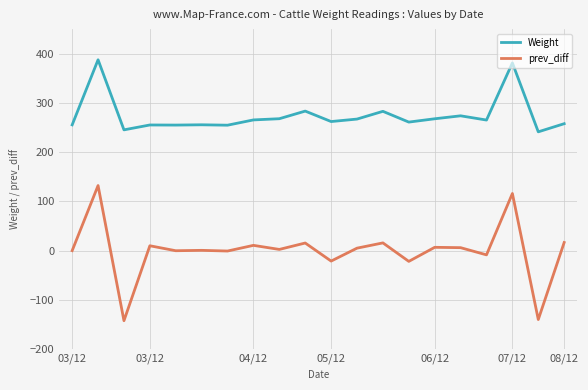

Which series has the widest spread of values?

prev_diff